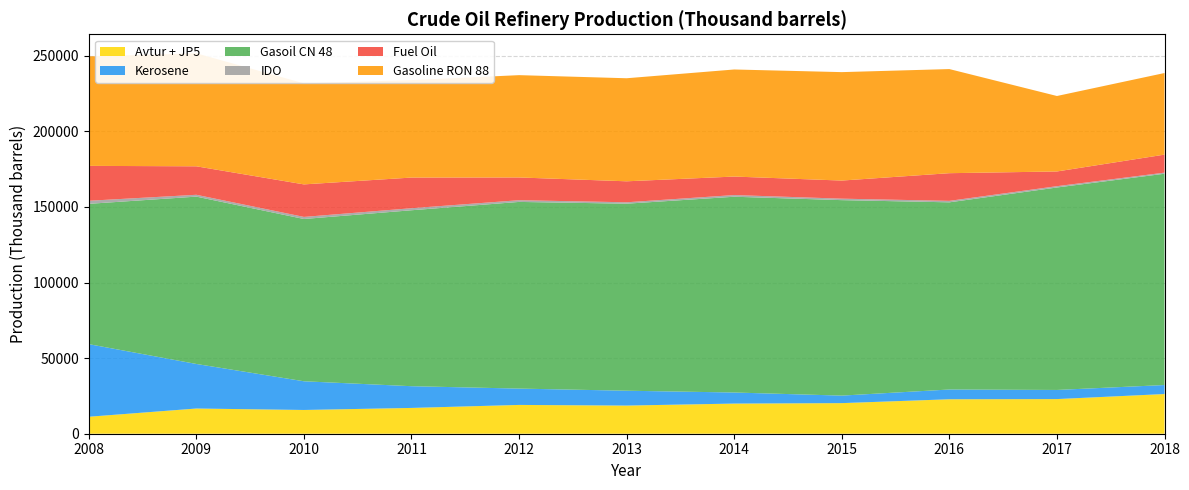

Reading right to left, transcribe all the data shown in this chart.

Avtur + JP5: 26255	22917	22794	20240	19938	18623	19050	17061	15710	16672	11229
Kerosene: 5958	6041	6459	4977	7332	9827	10808	14378	18985	29476	48031
Gasoil CN 48: 139783	133920	123818	129306	129502	123726	123483	116391	107351	110698	92812
IDO: 714	876	969	972	1107	927	1135	1352	1377	1213	2036
Fuel Oil: 11921	9734	18309	11979	12243	13879	15047	20276	21515	18843	23084
Gasoline RON 88: 53984	49925	68878	71733	70829	68174	67684	64460	66820	74751	72404